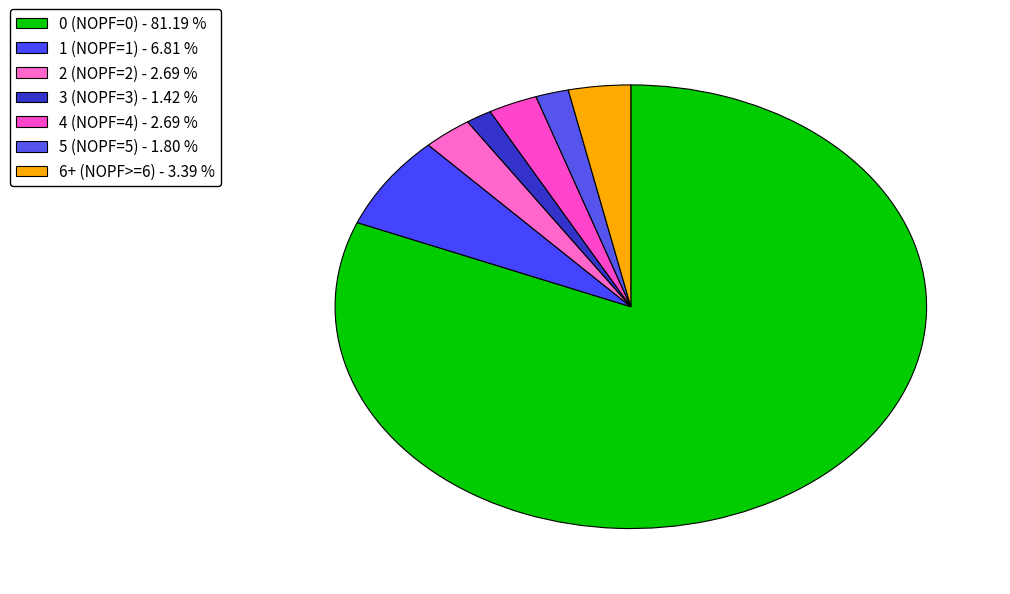

How many slices are in this pie chart?

7